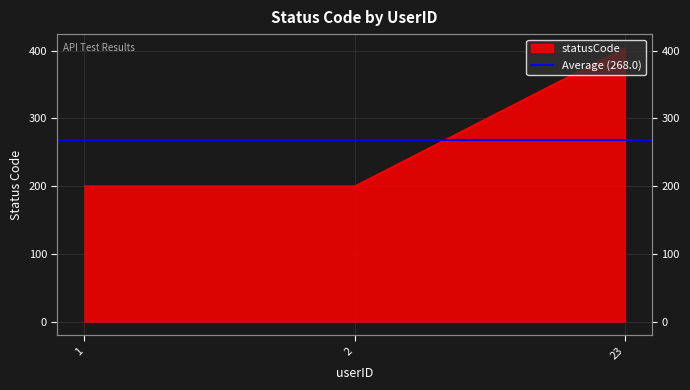

List the labels in order of value, smallest first.

1, 2, 23